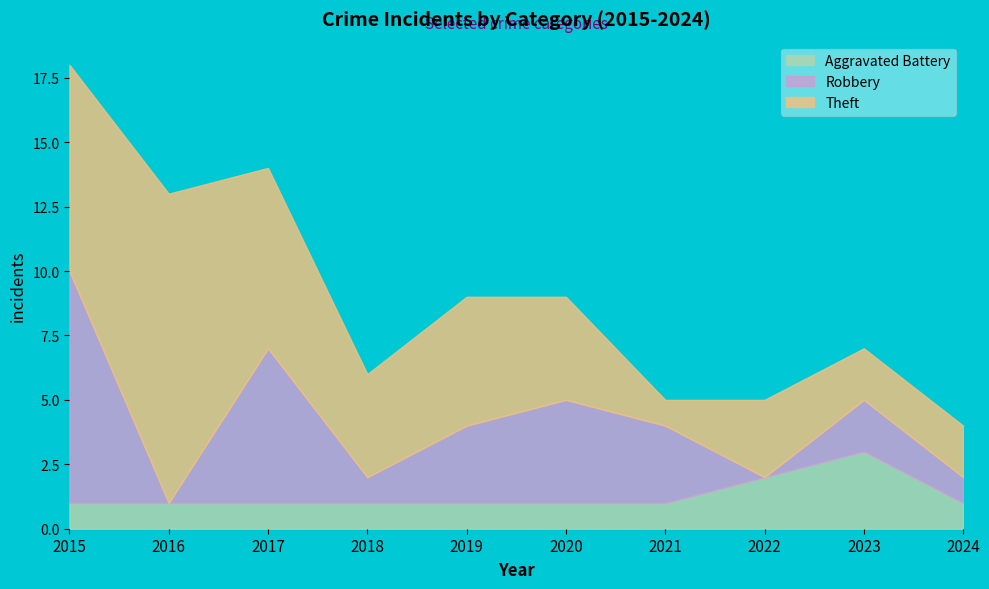

List the labels in order of Robbery value, smallest first.

2016, 2022, 2018, 2024, 2023, 2019, 2021, 2020, 2017, 2015